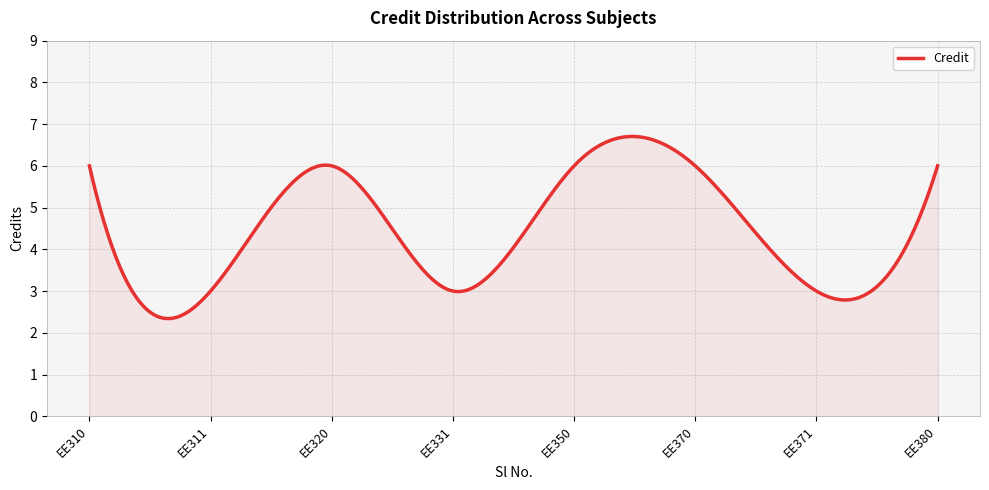

What is the minimum value shown in the chart?

2.3